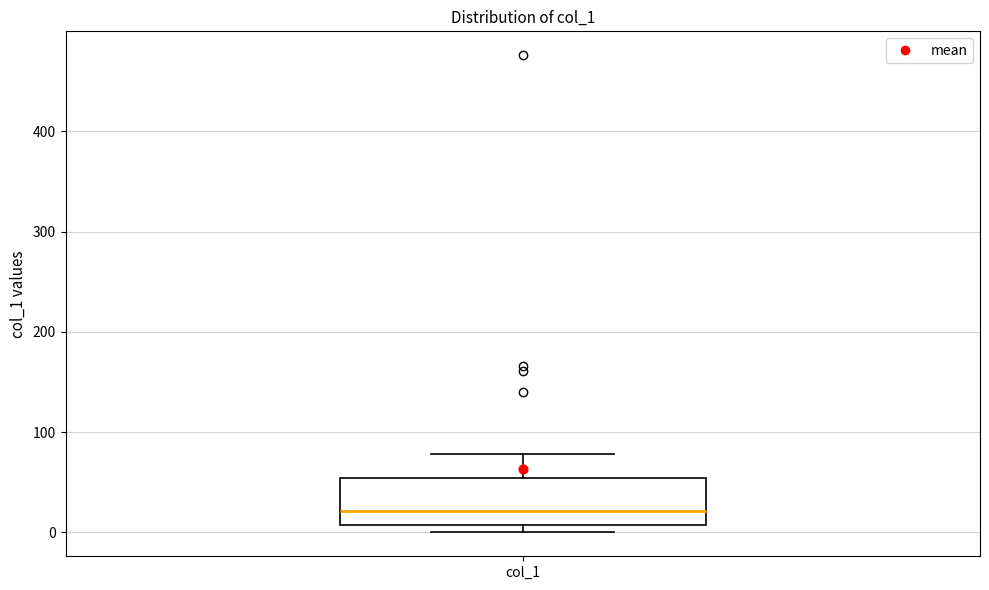

Transcribe this box plot: give where the median line is, the range the box spans, and where the two whiskers end, as read against the y-axis. The values are not printed on the chart, so give them approximately, as read against the axis.

median 20, box 10 to 50, whiskers 0 to 80